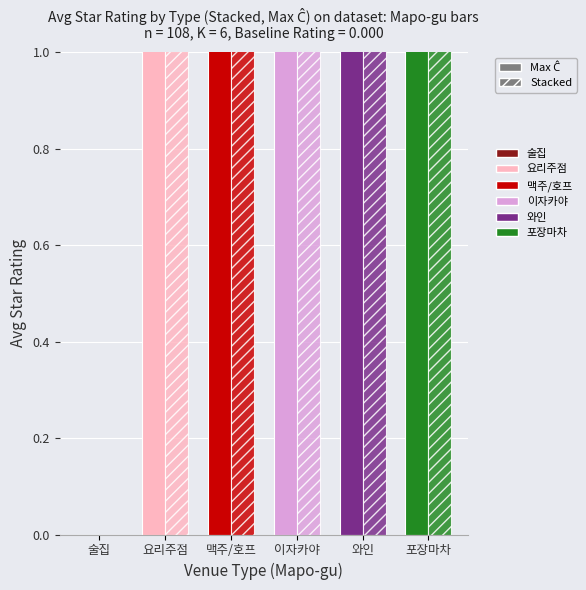

At which category does the chart reach its minimum across all series?

술집